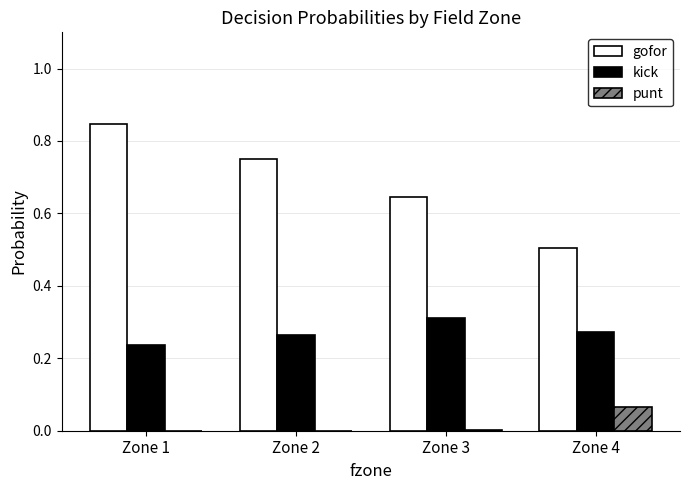

At which category does the chart reach its peak across all series?

Zone 1